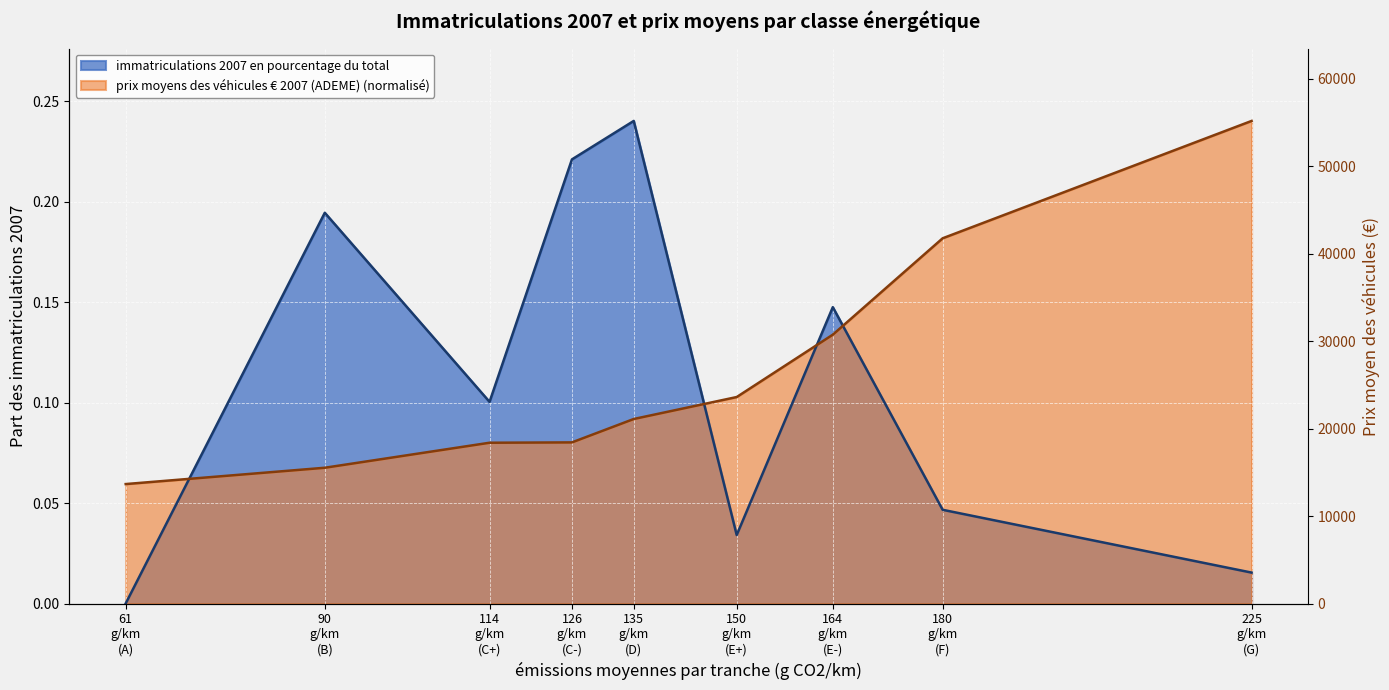

What is the average value of the immatriculations 2007 en pourcentage du total series?

0.1